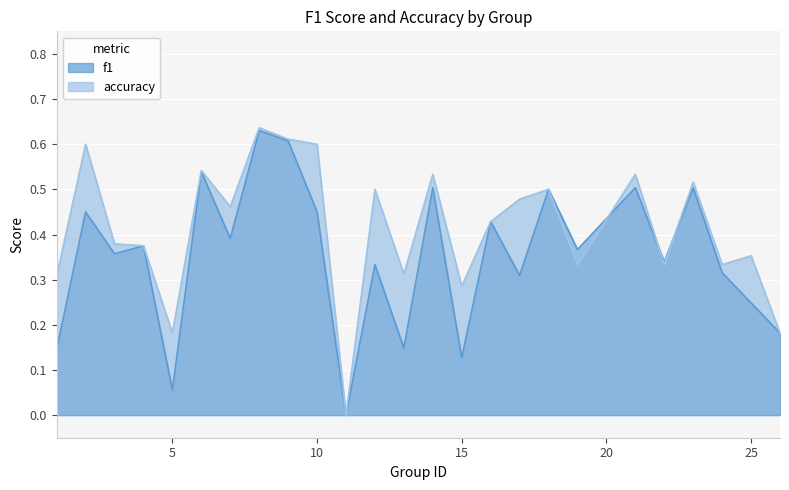

After their last crossing, which series has the higher values: f1 or accuracy?

accuracy